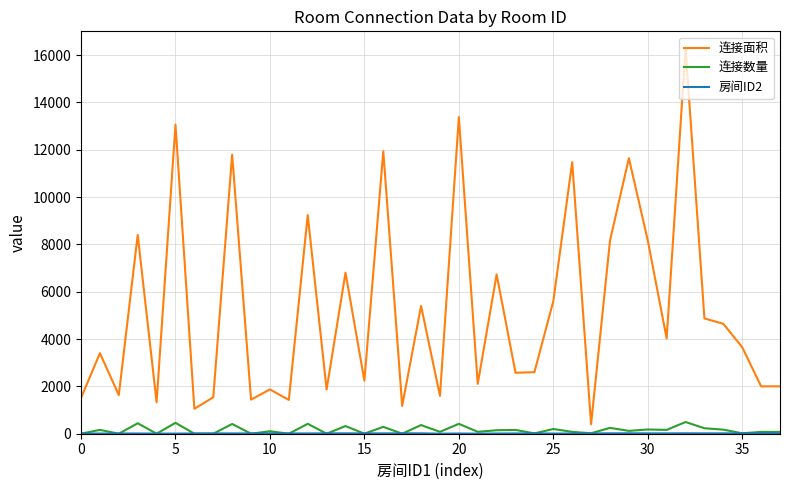

What is the highest value of the 连接数量 series?

494